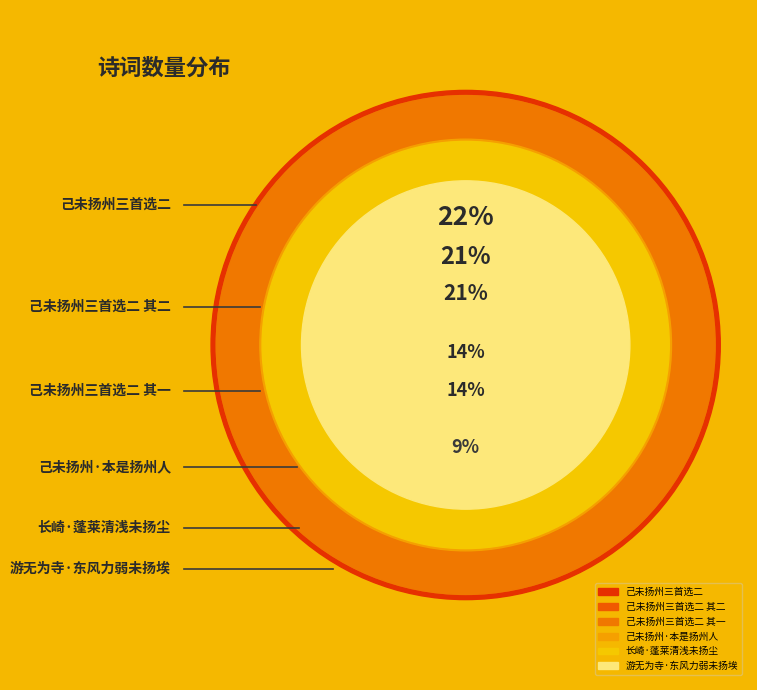

Between 长崎·蓬莱清浅未扬尘 and 己未扬州三首选二 其一, which is larger?

己未扬州三首选二 其一